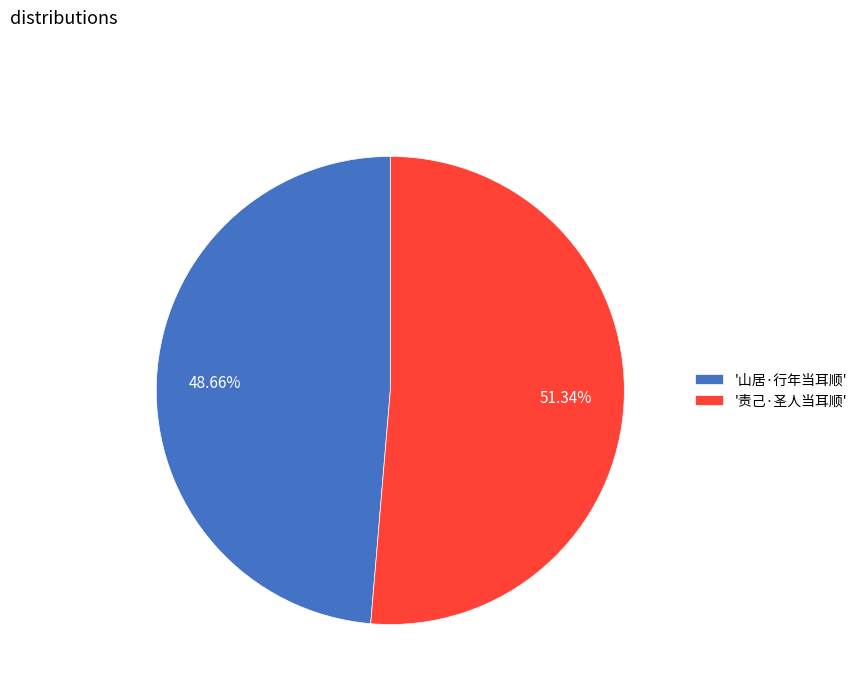

Is there any slice that represents more than half of the pie?

Yes